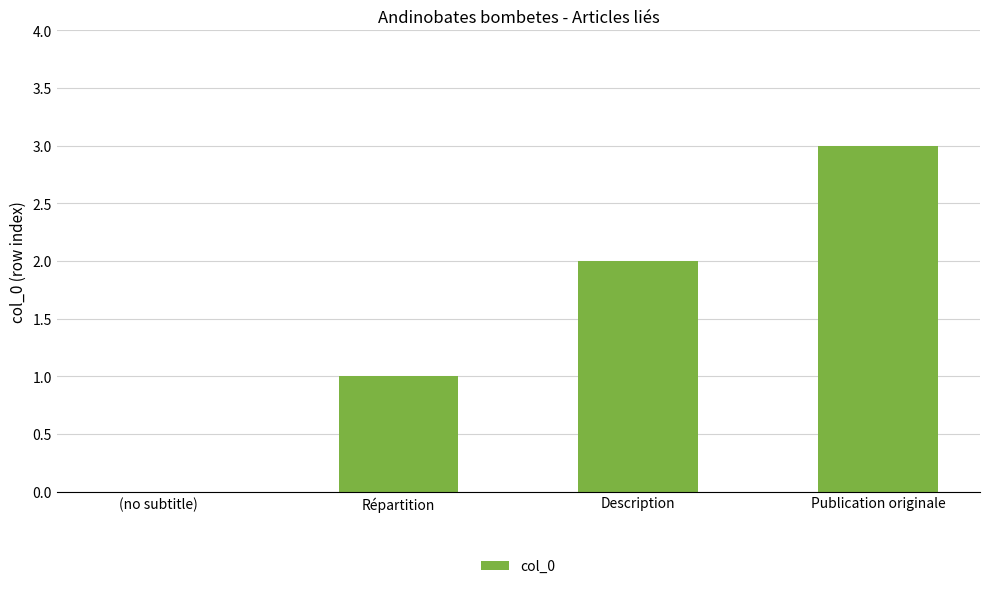

Is it true that the value at Description is 4?

False